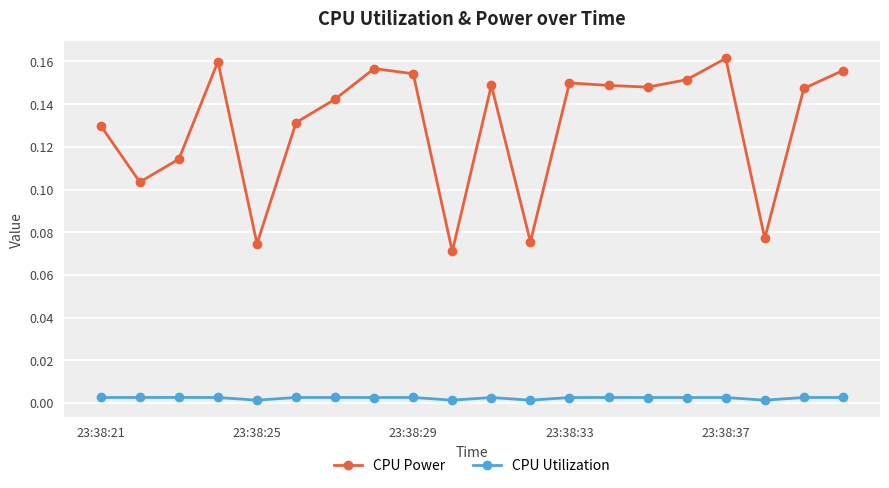

Which series has the largest total across all categories?

CPU Power